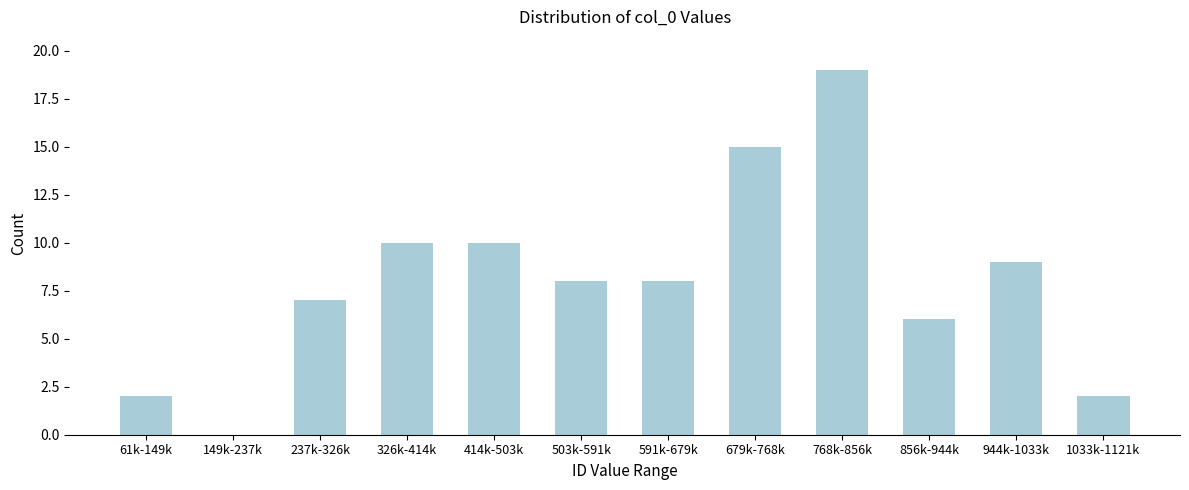

Reading left to right, what are all the values shown in this chart?

61k-149k=2	149k-237k=0	237k-326k=7	326k-414k=10	414k-503k=10	503k-591k=8	591k-679k=8	679k-768k=15	768k-856k=19	856k-944k=6	944k-1033k=9	1033k-1121k=2